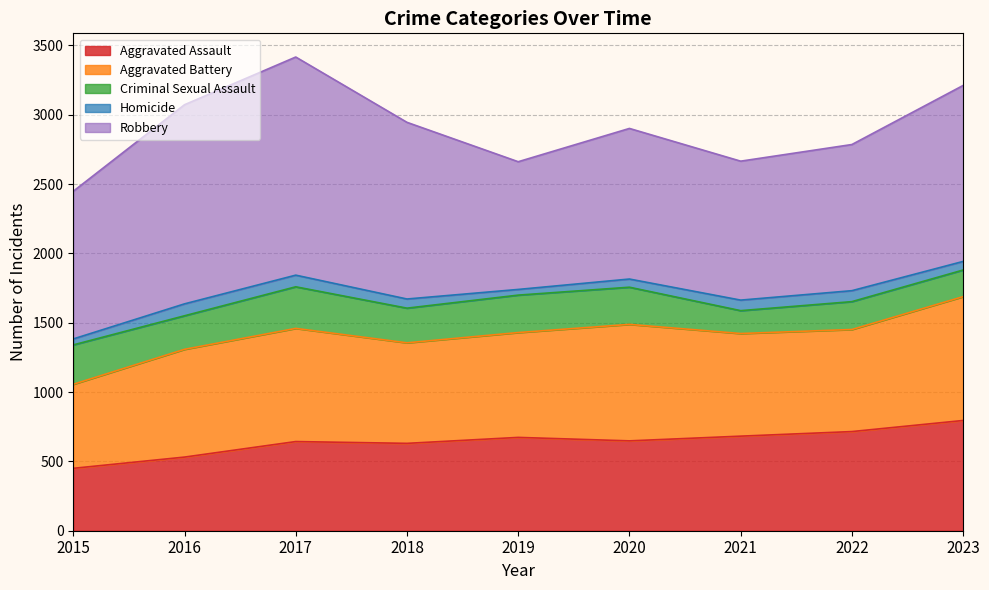

Which category has the highest value in the Homicide series?

2016